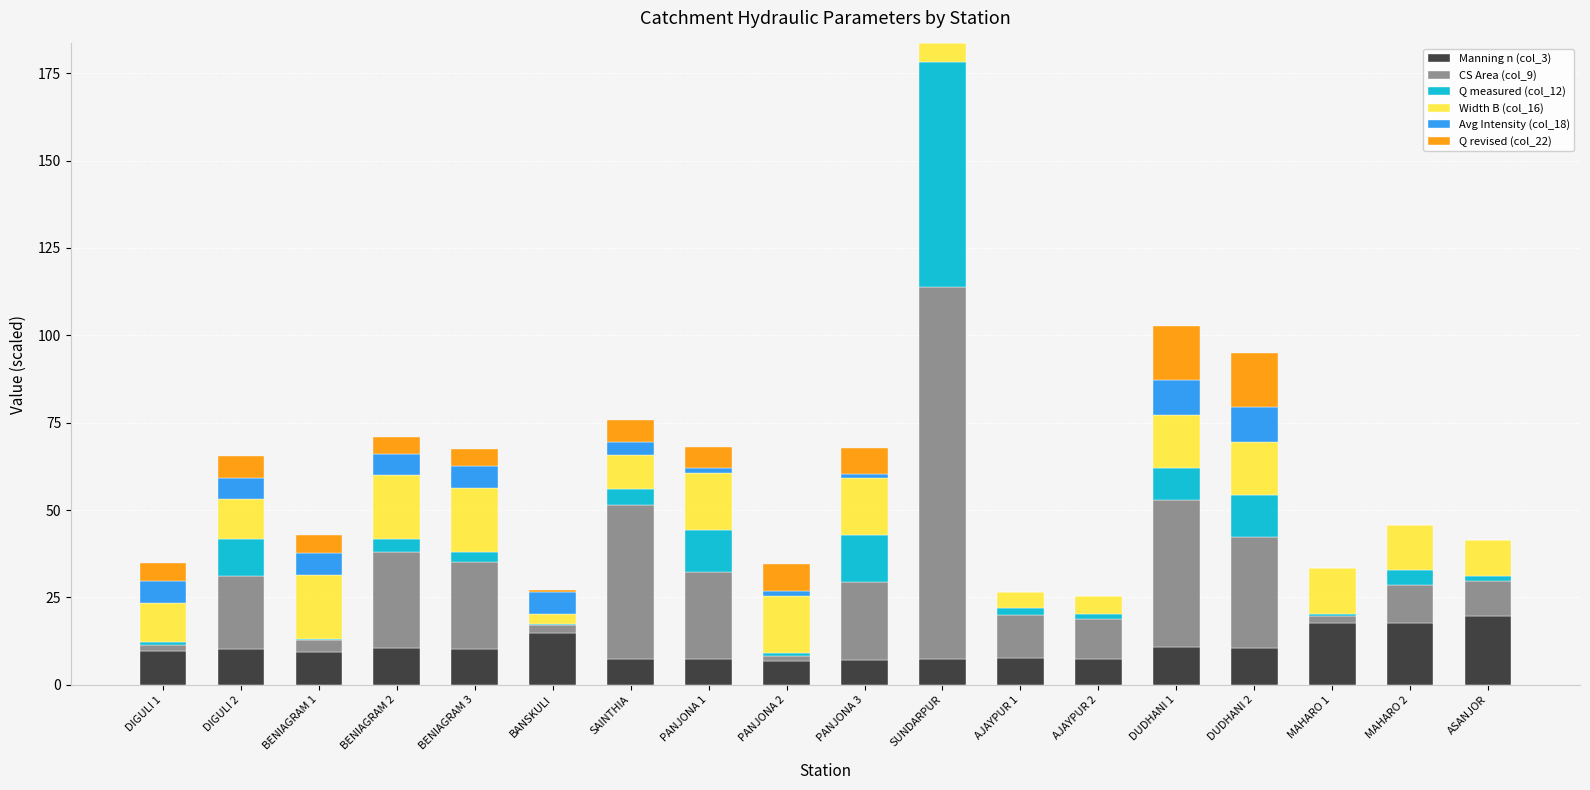

At which category is the sum across all series the highest?

SUNDARPUR